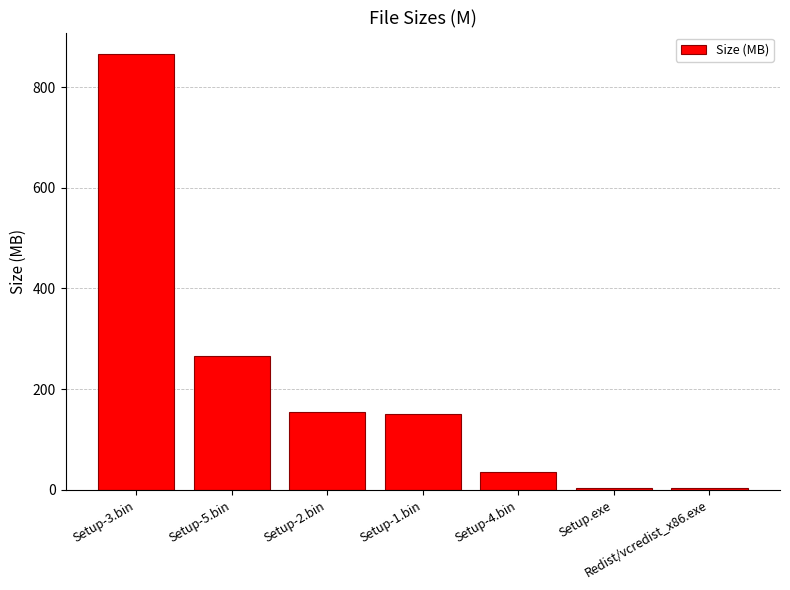

True or false: the data shows 235.6 at Setup-1.bin.

False